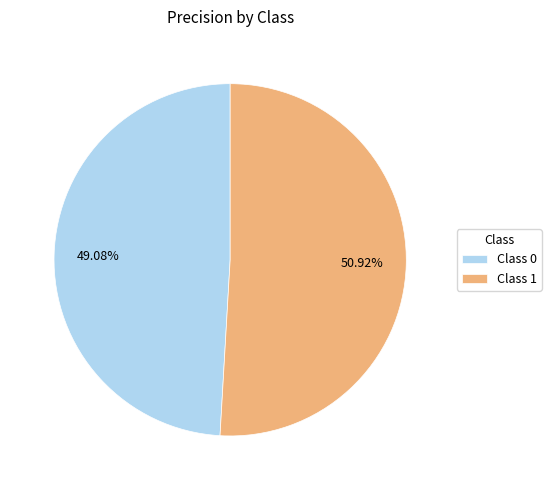

Is there any slice that represents more than half of the pie?

Yes